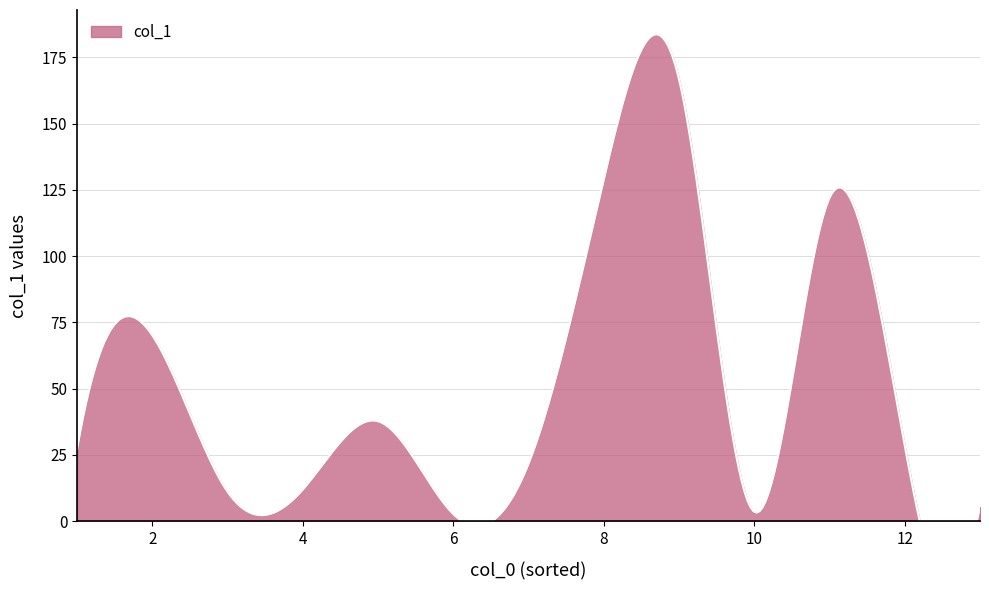

What is the difference between the maximum and minimum values?

183.7